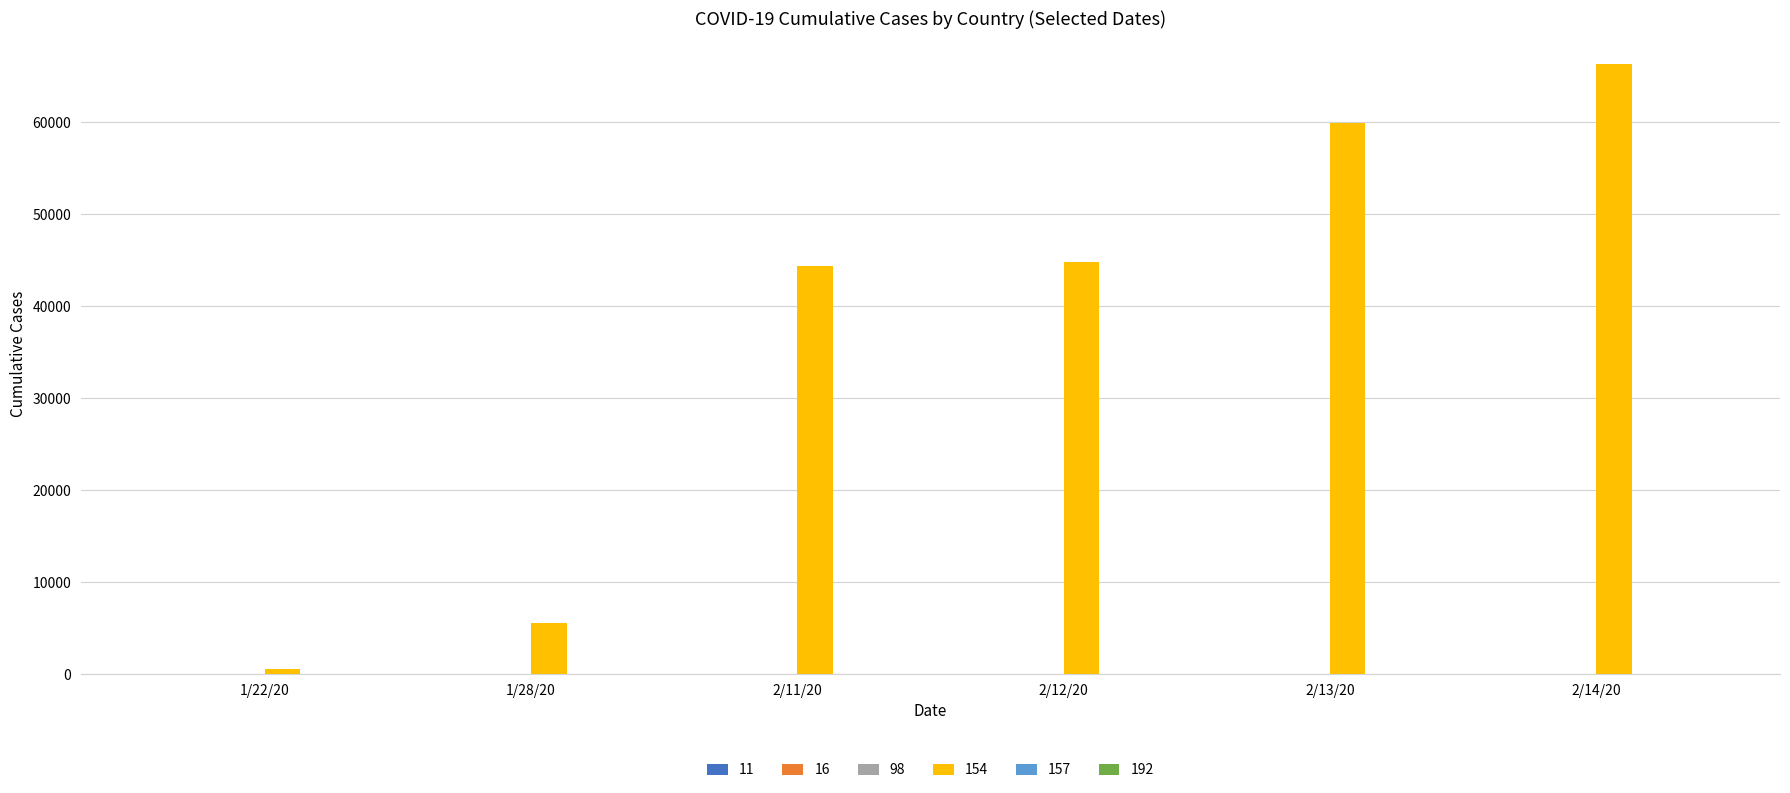

Are the bars grouped side by side (vs. stacked)?

Yes